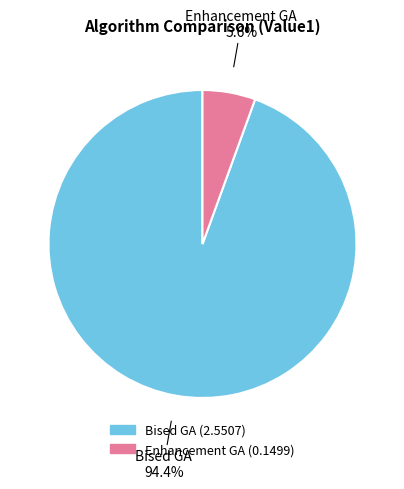

What is the ratio of the value at Enhancement GA to the value at Bised GA?

0.1